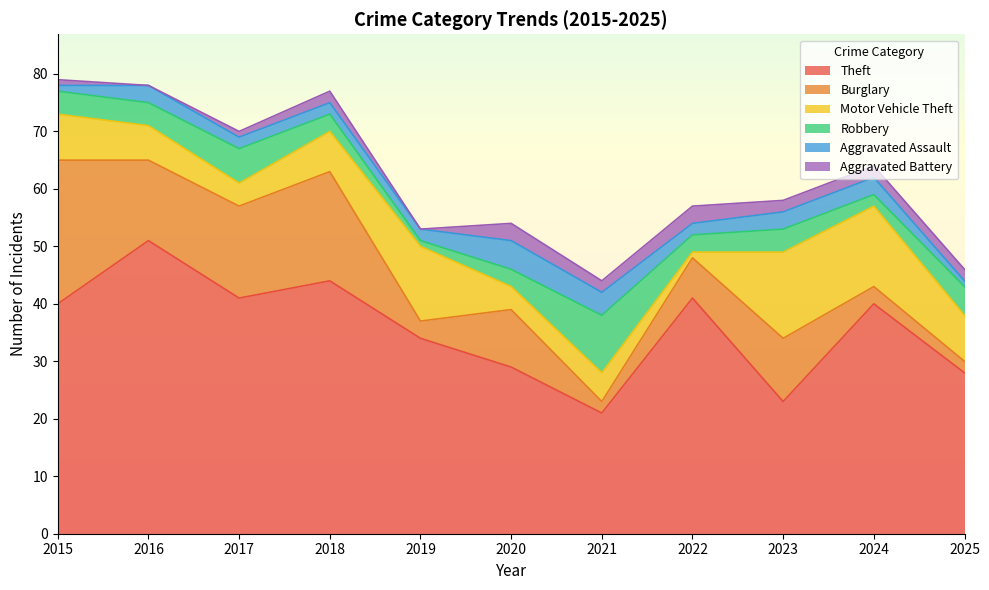

Reading left to right, extract all data points from this chart.

Theft: 2015=40	2016=51	2017=41	2018=44	2019=34	2020=29	2021=21	2022=41	2023=23	2024=40	2025=28
Burglary: 2015=25	2016=14	2017=16	2018=19	2019=3	2020=10	2021=2	2022=7	2023=11	2024=3	2025=2
Motor Vehicle Theft: 2015=8	2016=6	2017=4	2018=7	2019=13	2020=4	2021=5	2022=1	2023=15	2024=14	2025=8
Robbery: 2015=4	2016=4	2017=6	2018=3	2019=1	2020=3	2021=10	2022=3	2023=4	2024=2	2025=5
Aggravated Assault: 2015=1	2016=3	2017=2	2018=2	2019=2	2020=5	2021=4	2022=2	2023=3	2024=3	2025=1
Aggravated Battery: 2015=1	2016=0	2017=1	2018=2	2019=0	2020=3	2021=2	2022=3	2023=2	2024=2	2025=2